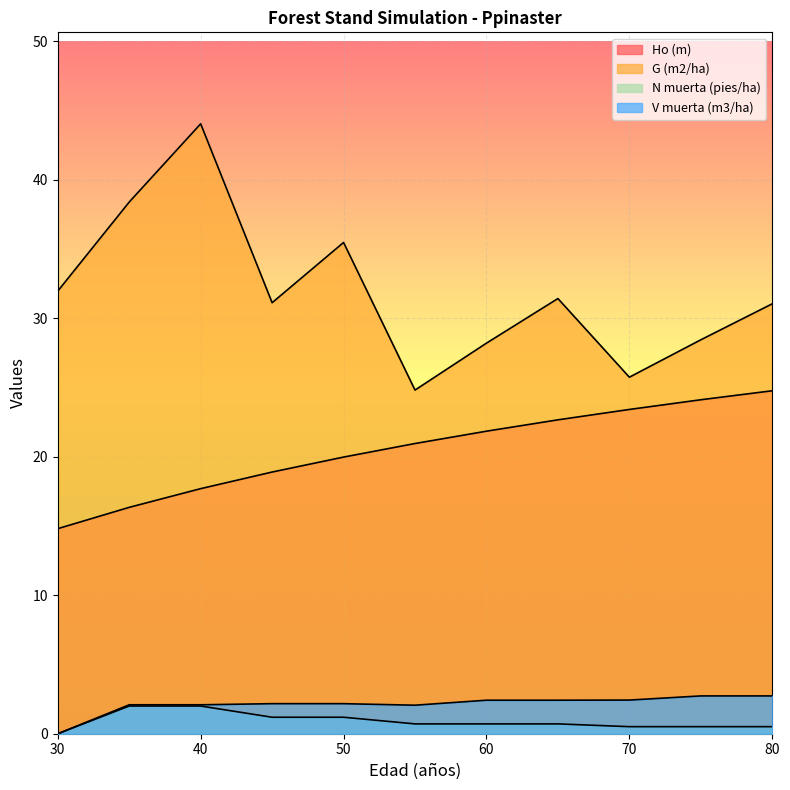

What is the approximate value of N muerta (pies/ha) at 75?

0.5